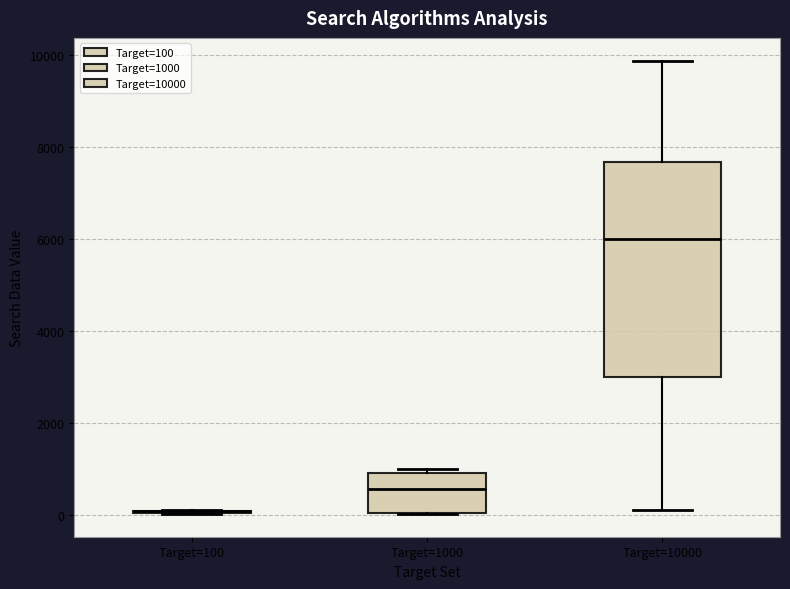

Where is the upper edge of the box for Target=10000 on the y-axis? The values are not printed on the chart, so give them approximately, as read against the axis.

7600